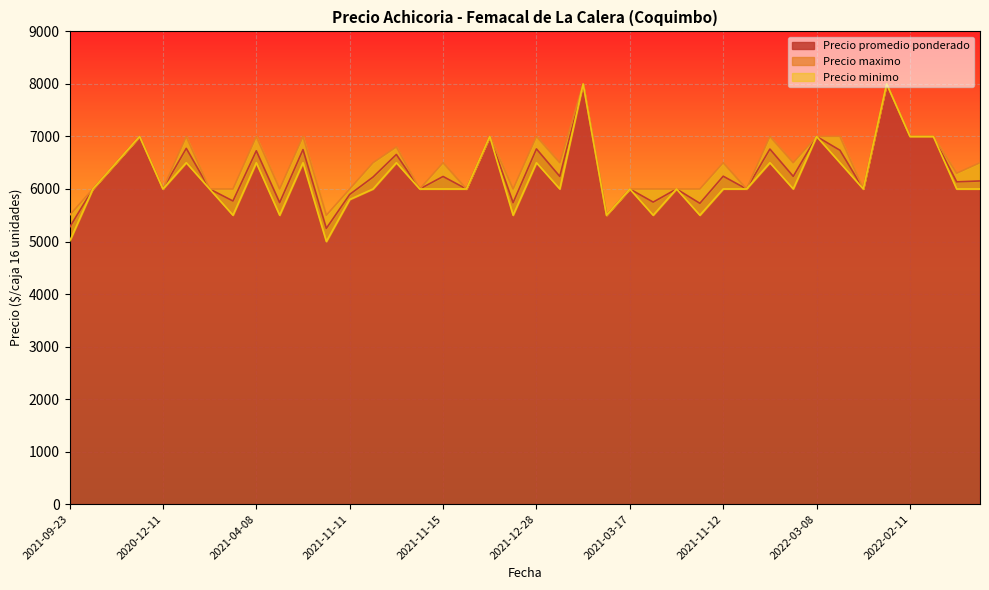

Which has a higher value, 2021-11-04 or 2020-12-11?

2021-11-04